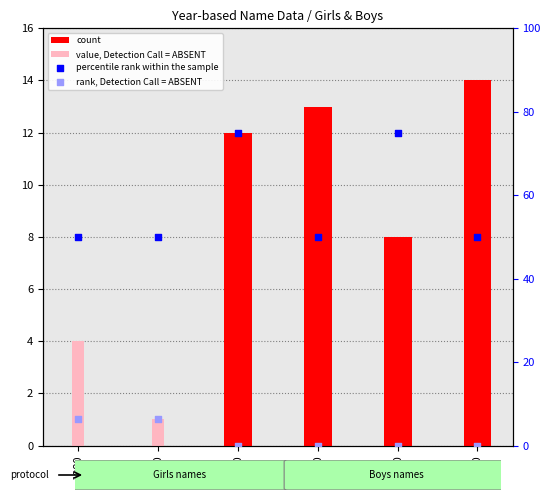

Which series reaches the minimum Y coordinate?

count